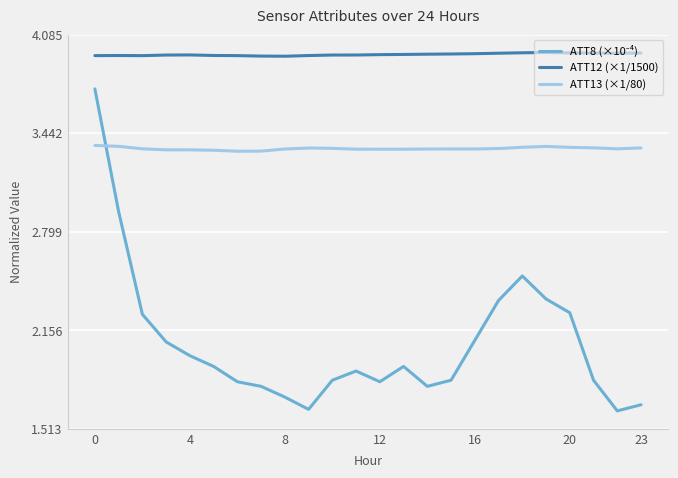

True or false: ATT13 (×1/80) and ATT12 (×1/1500) intersect in this chart.

False